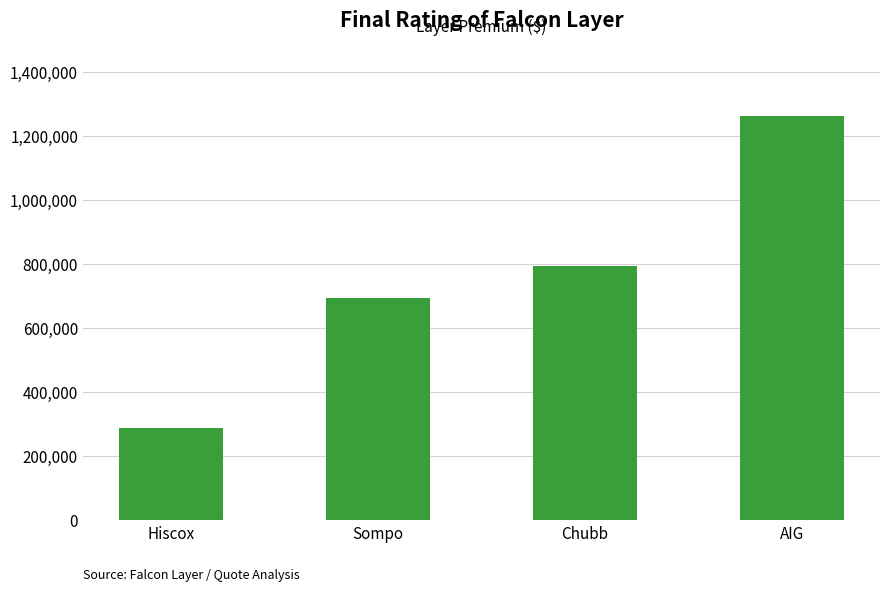

True or false: the data shows 125891.2 at Hiscox.

False